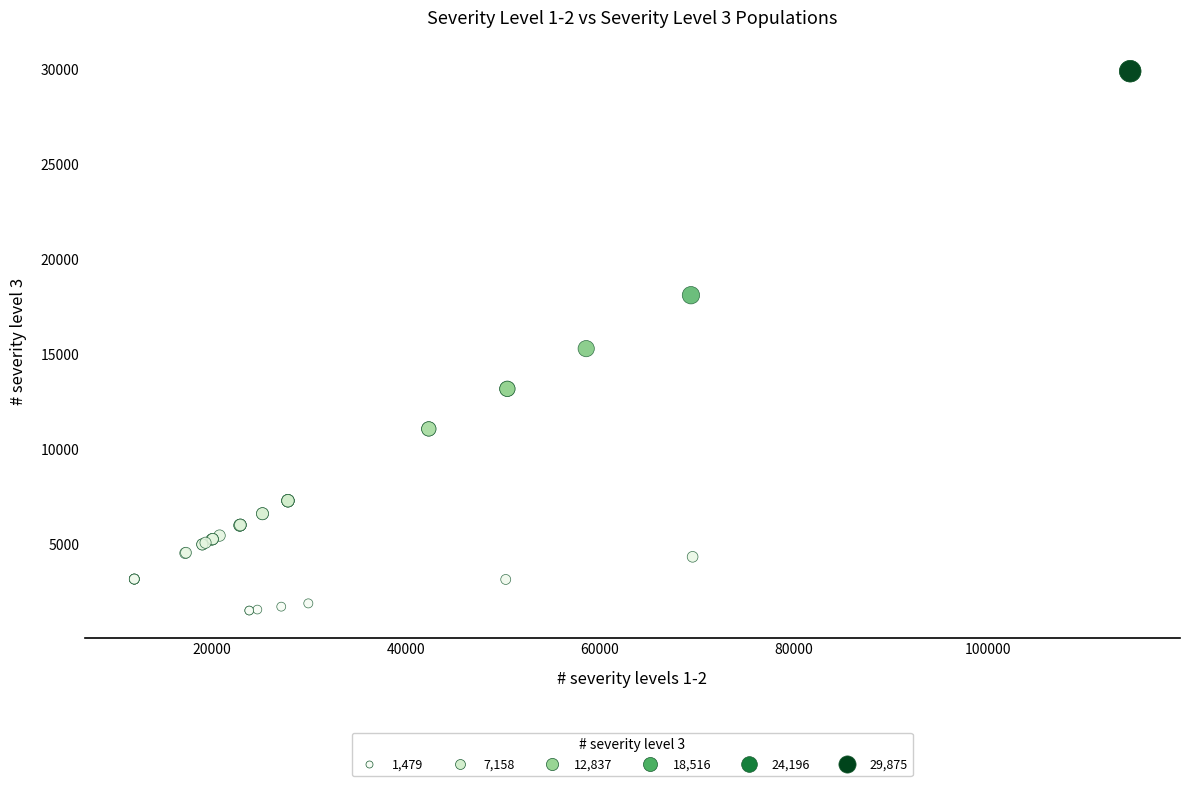

What Y value in the scatter plot is closest to 15676?

15268.7